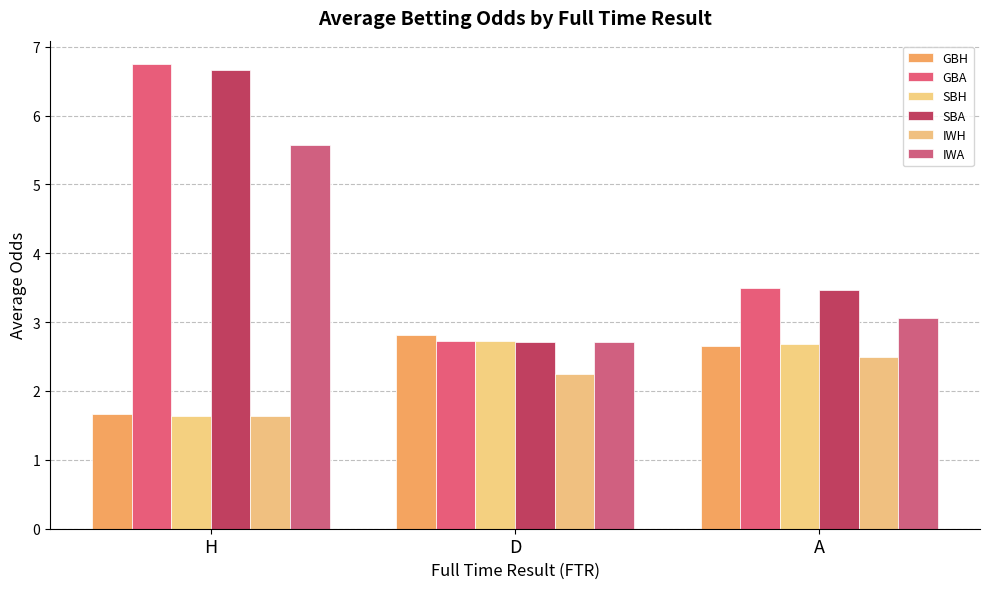

How many values in the SBA series are below 3?

1